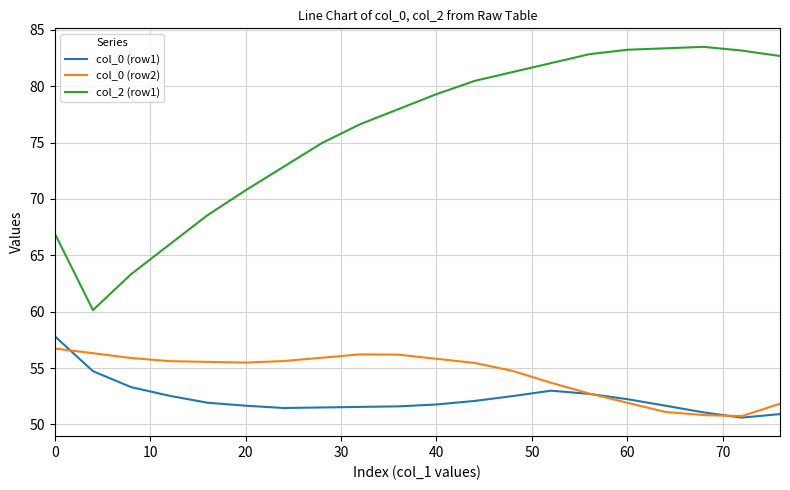

Which series has the largest range (max minus min)?

col_2 (row1)